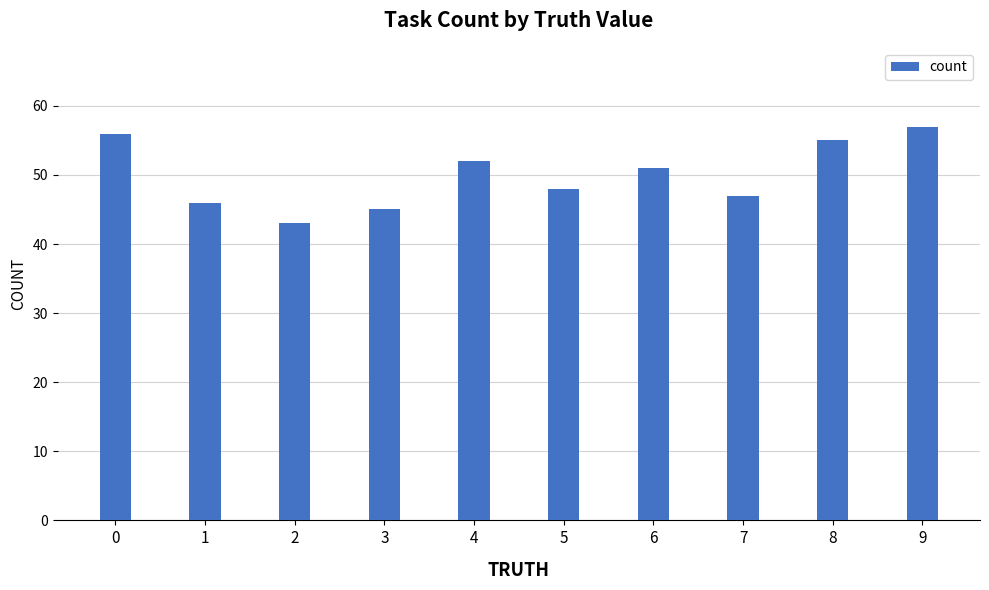

Rank the categories by value from highest to lowest.

9, 0, 8, 4, 6, 5, 7, 1, 3, 2